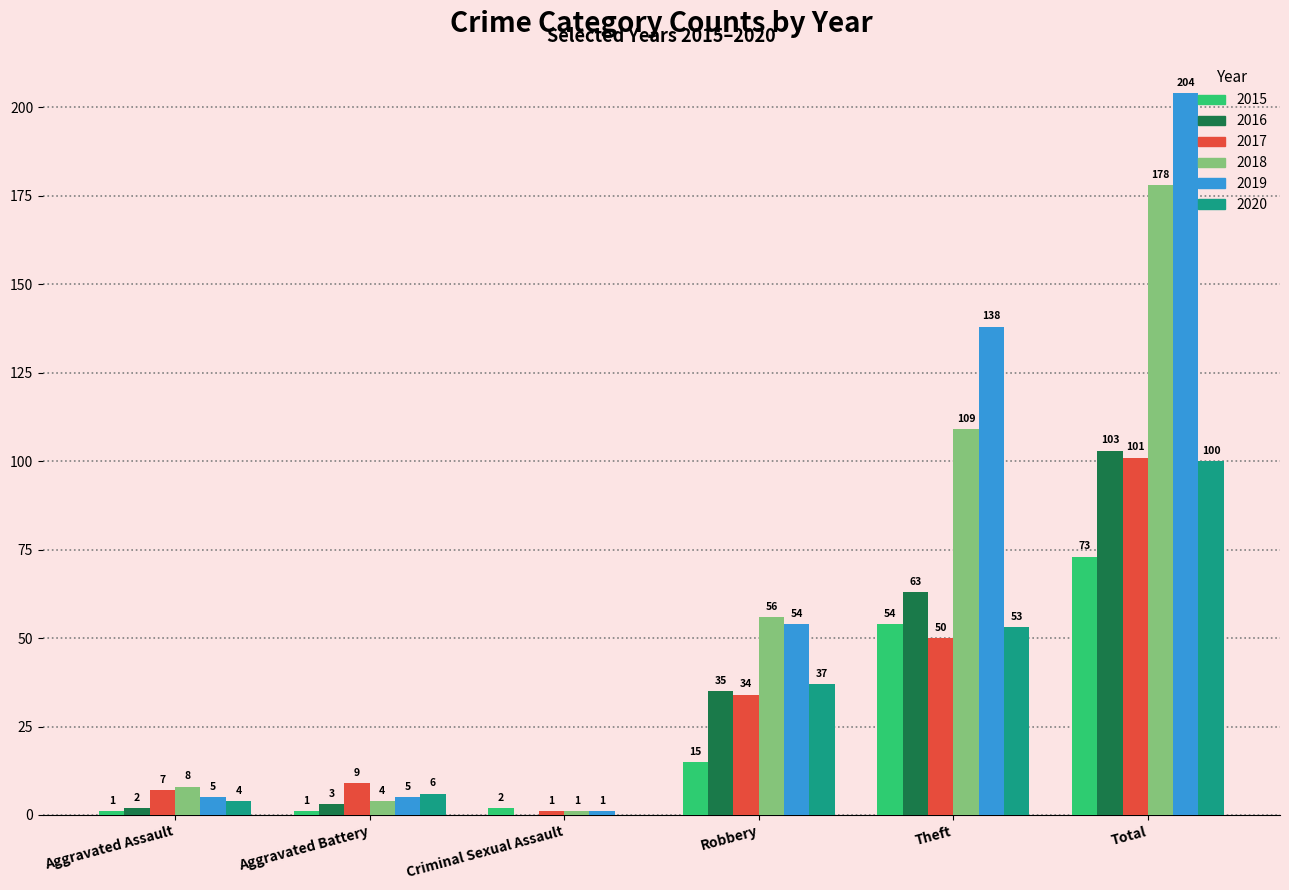

Are the bars horizontal?

No